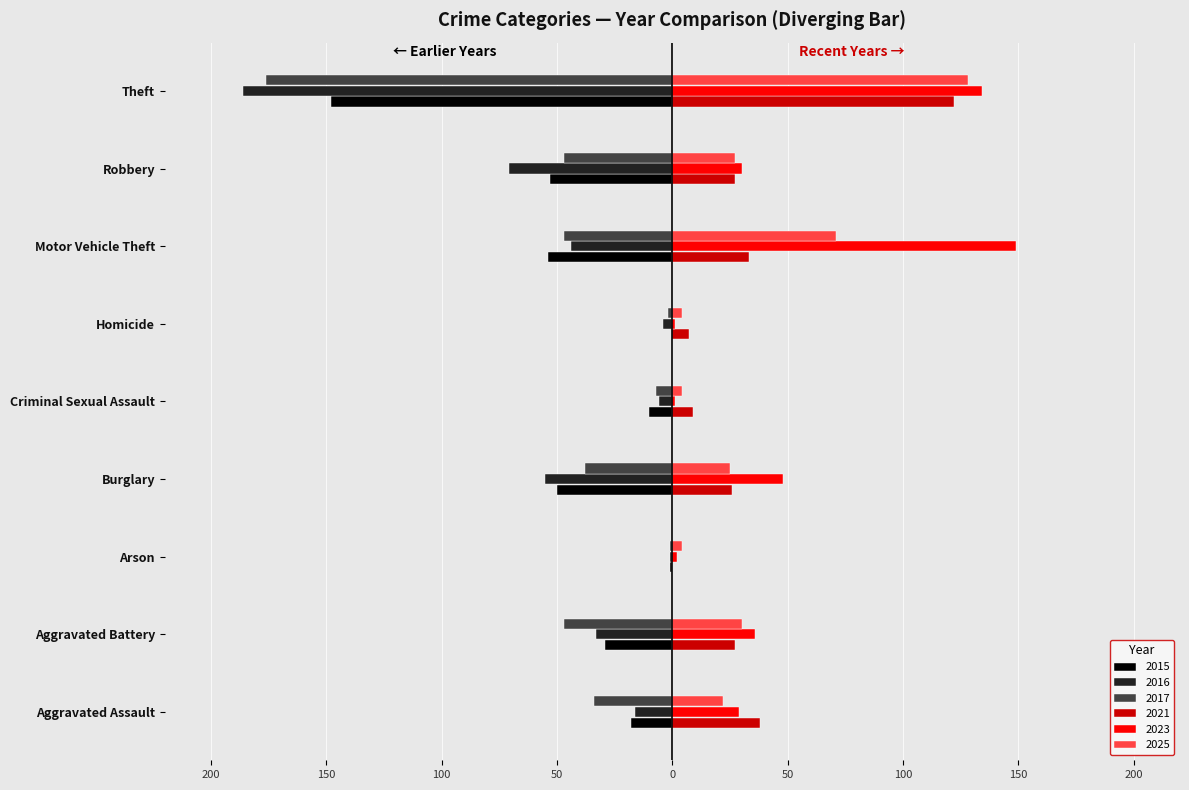

Rank the series by their maximum value, from highest to lowest.

2023, 2025, 2021, 2015, 2017, 2016